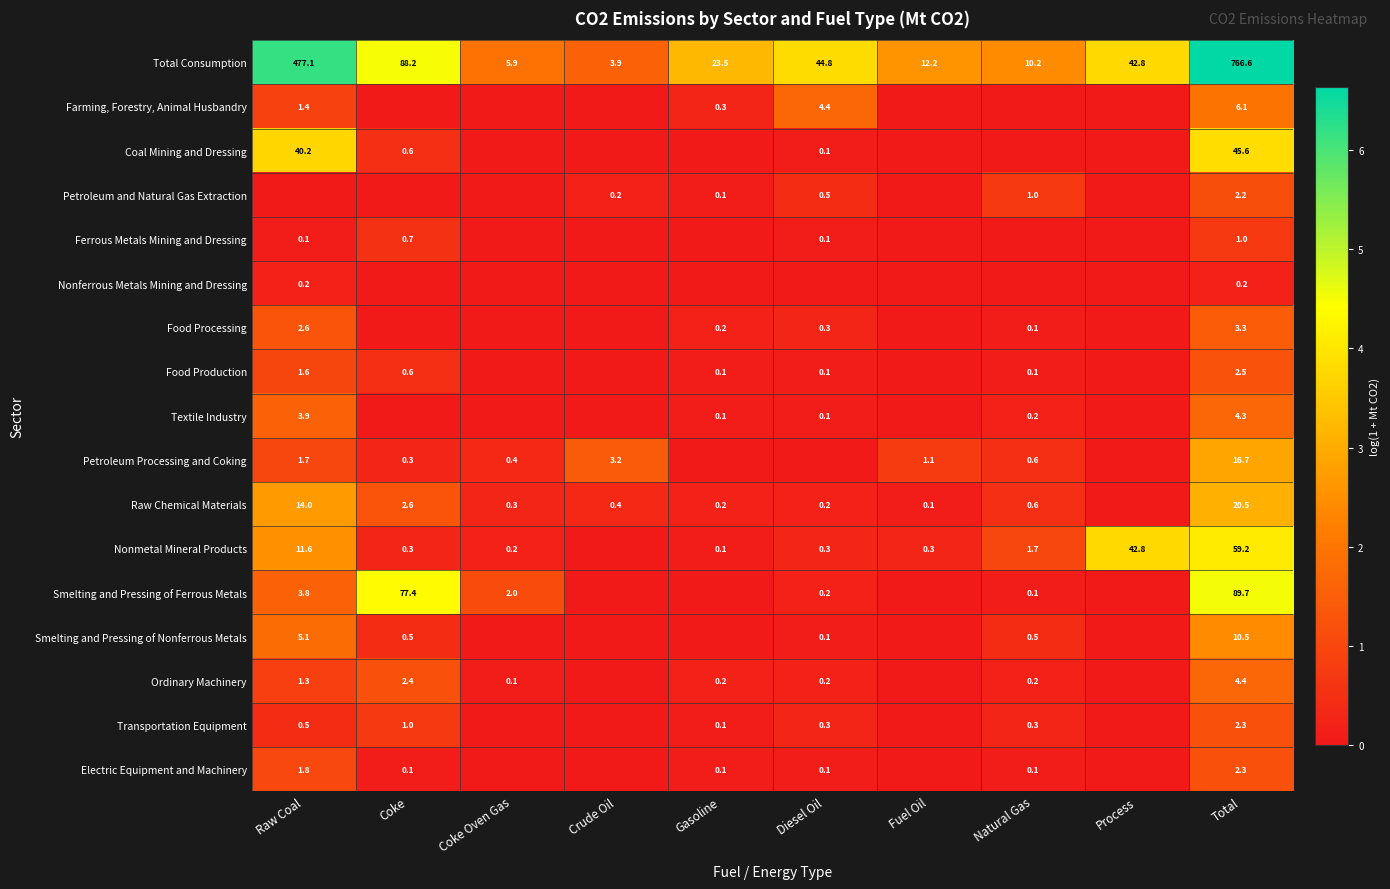

The value of Ordinary Machinery at Raw Coal is 2.3. True or false?

False